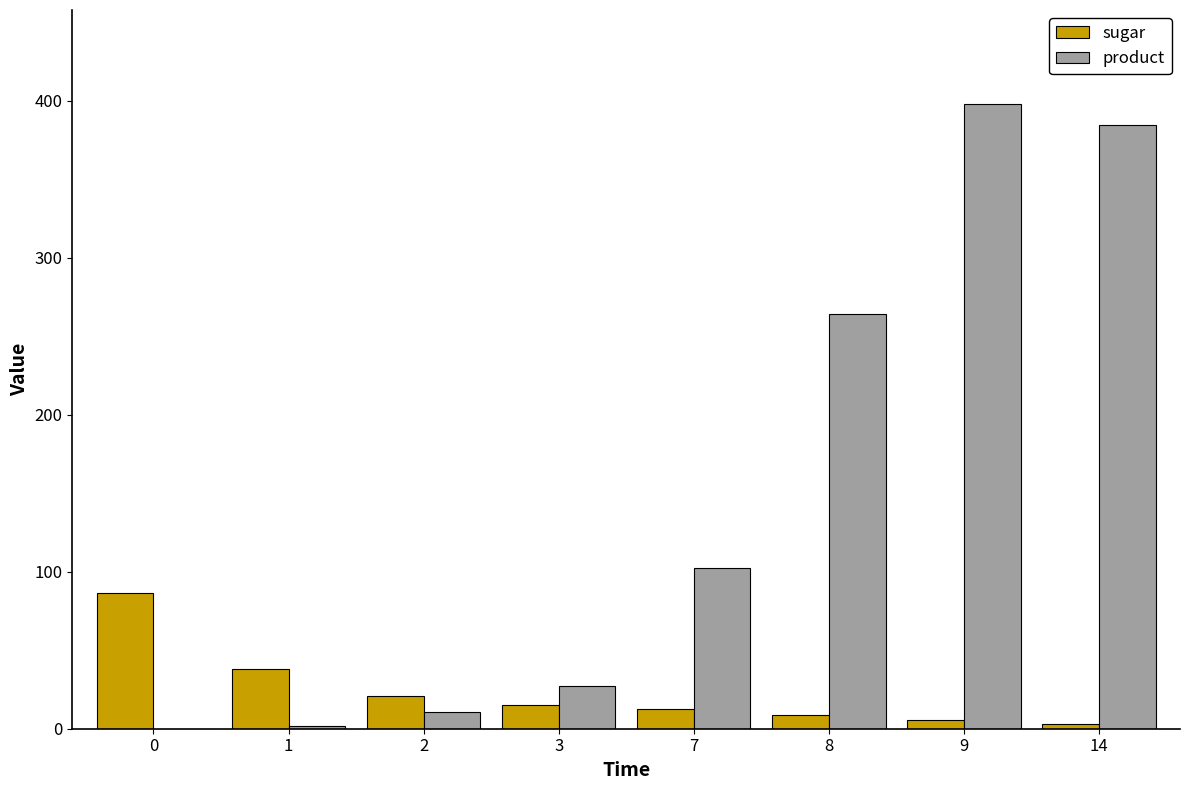

What is the difference between the product values at 9 and 0?

398.2